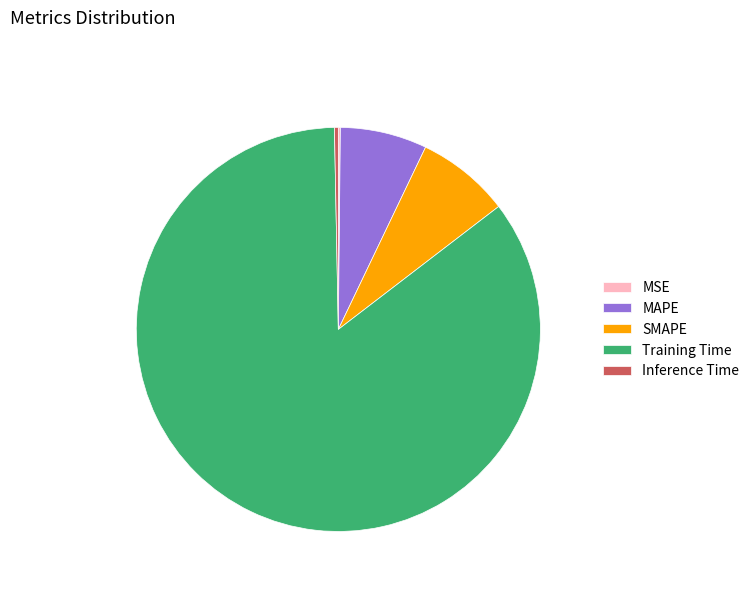

Which category has the biggest portion of the pie?

Training Time